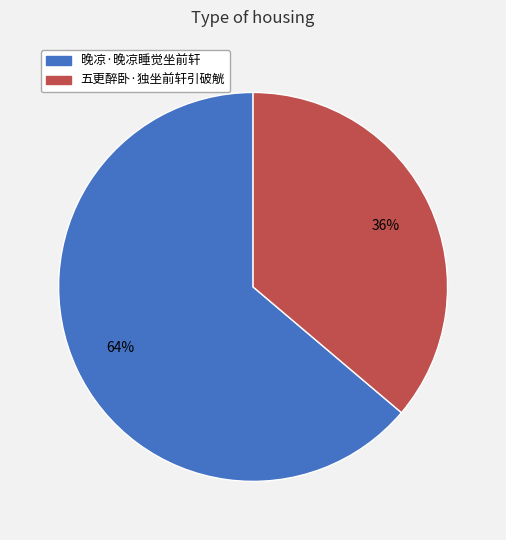

To the nearest percent, what portion does 晚凉·晚凉睡觉坐前轩 represent?

64%